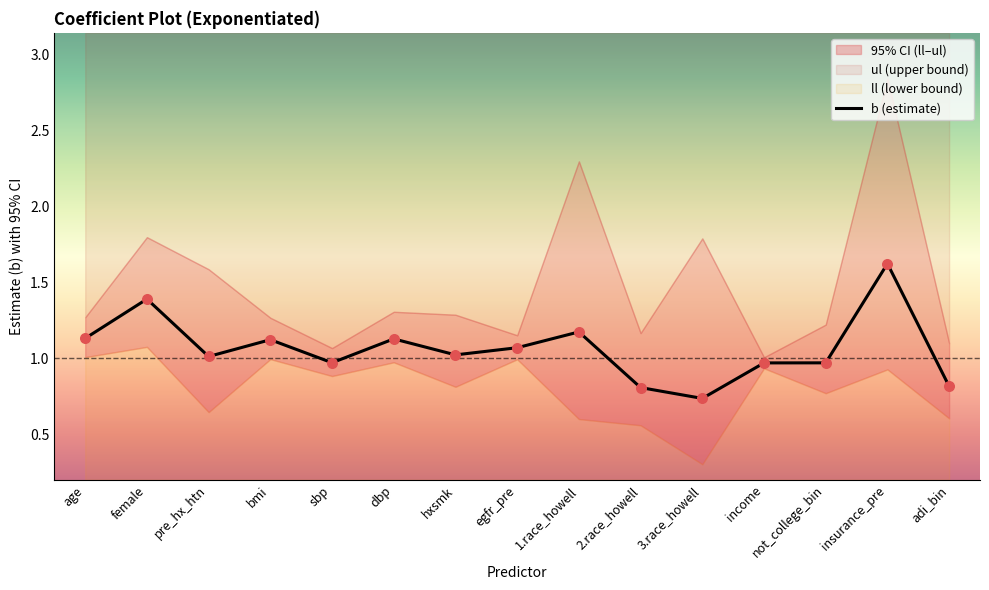

What is the change in value from female to adi_bin?

-0.6